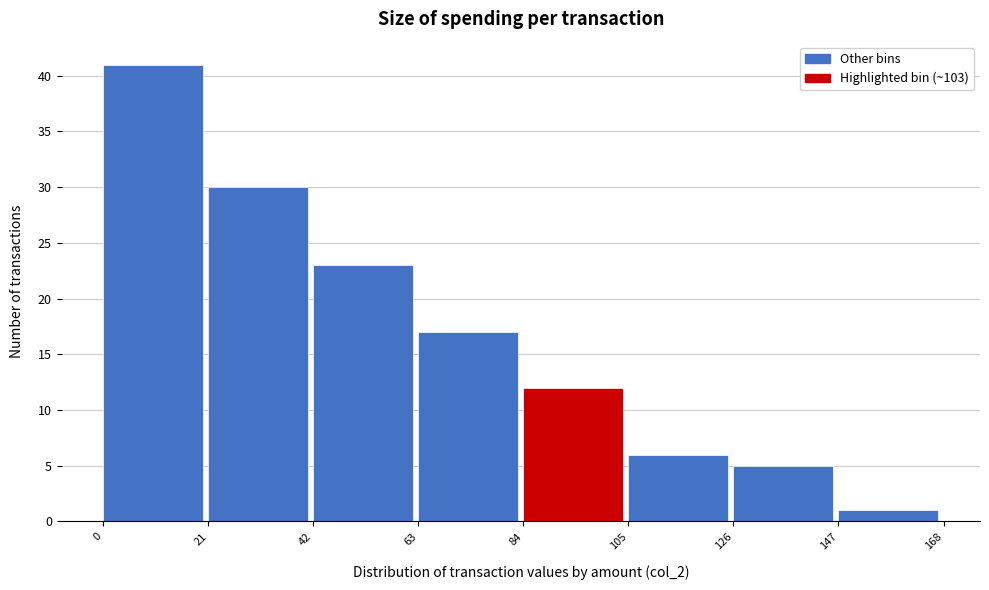

Reading left to right, transcribe this chart: for each bar, give the range it covers on the x-axis and its height. The values are not printed on the chart, so give them approximately, as read against the axis.

0 to 21: 41
21 to 42: 30
42 to 63: 23
63 to 84: 17
84 to 105: 12
105 to 126: 6
126 to 147: 5
147 to 168: 1